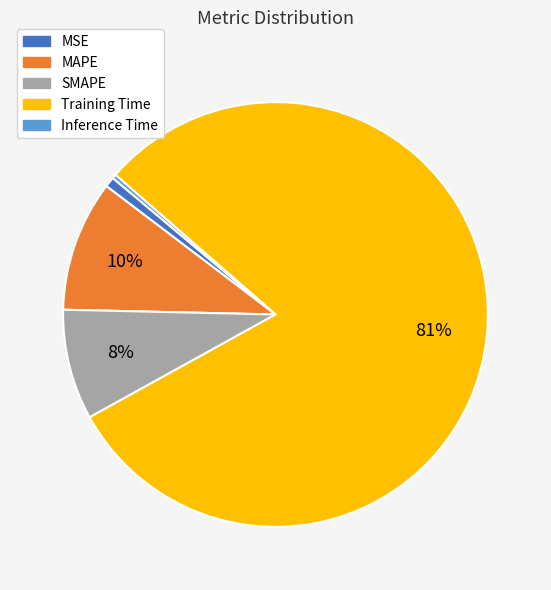

Between MSE and MAPE, which is larger?

MAPE